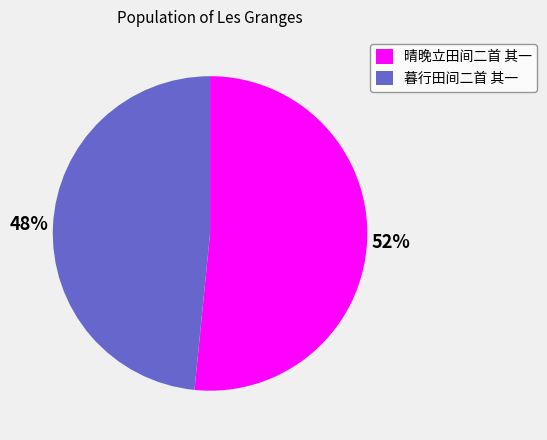

How many segments does this pie chart have?

2